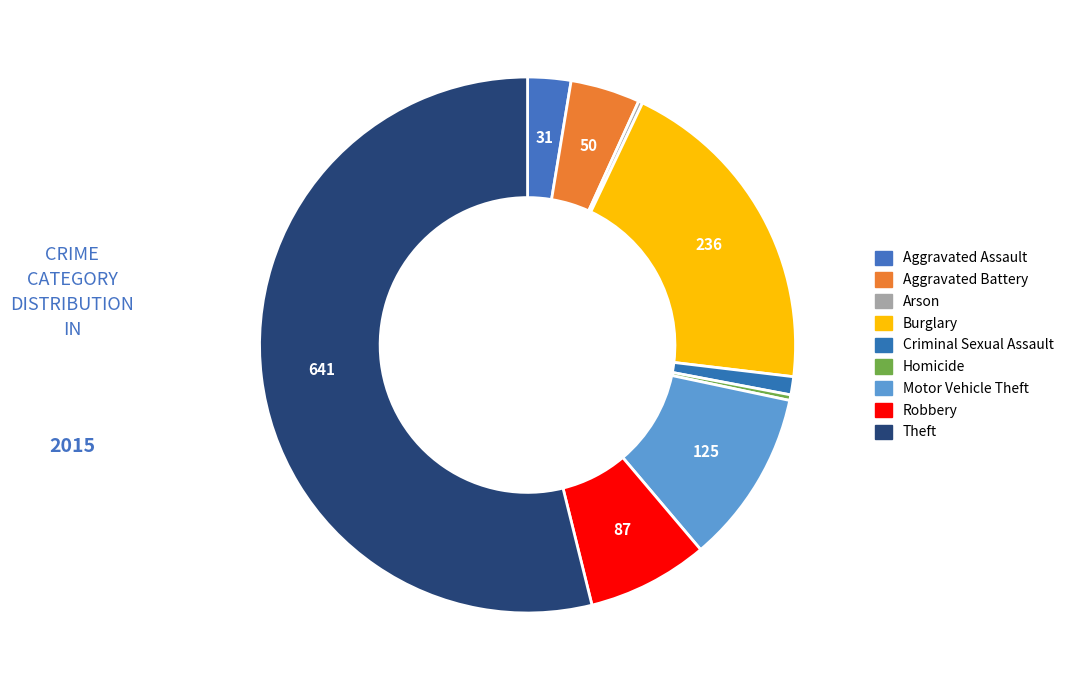

Is it true that Arson is 0% of the pie?

True